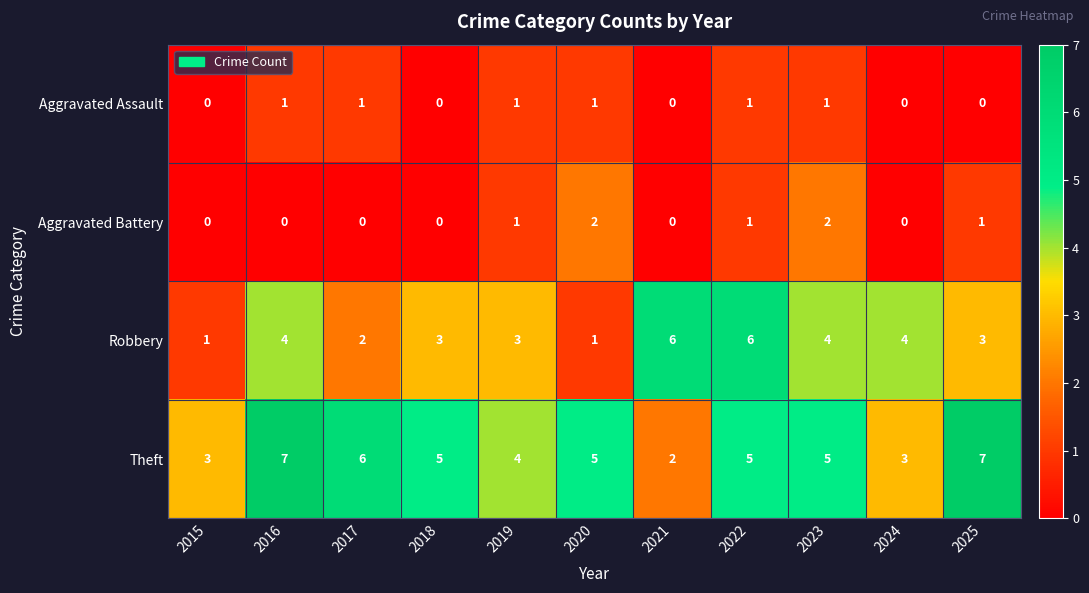

Which series has the largest total across all categories?

Theft